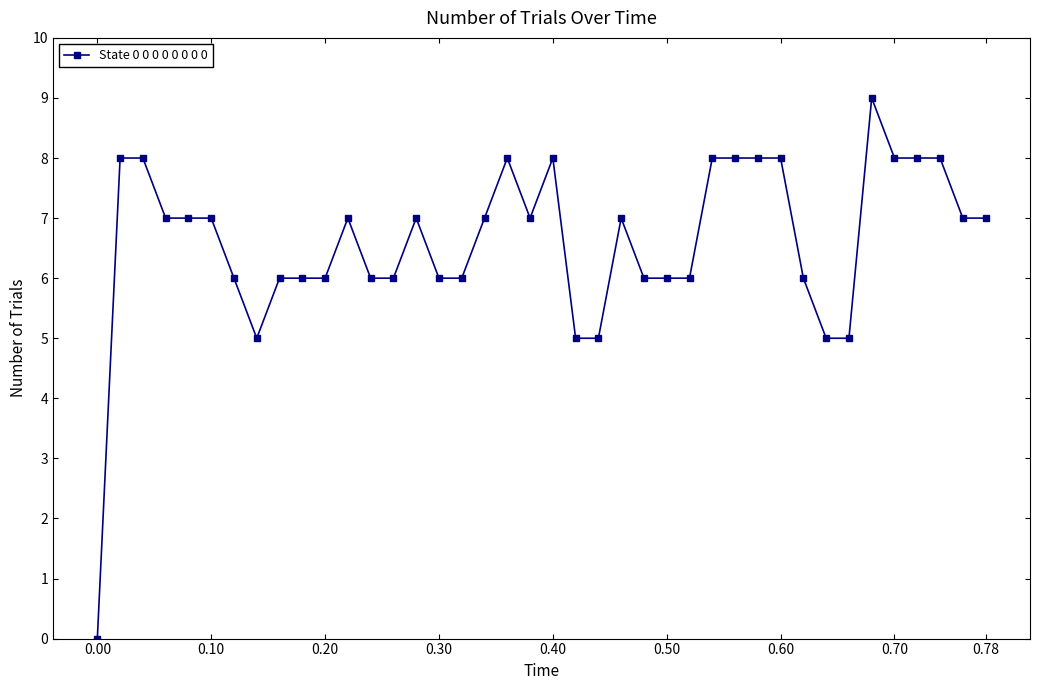

What is the value of the 11th point from the left?

6